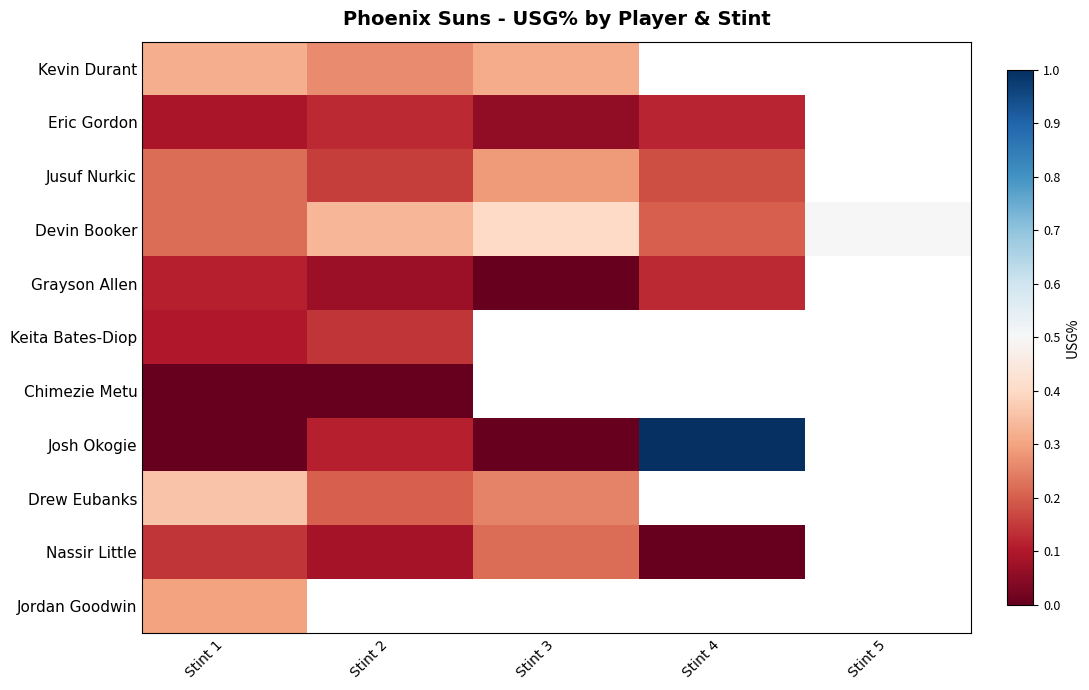

Which series has the widest spread of values?

Josh Okogie